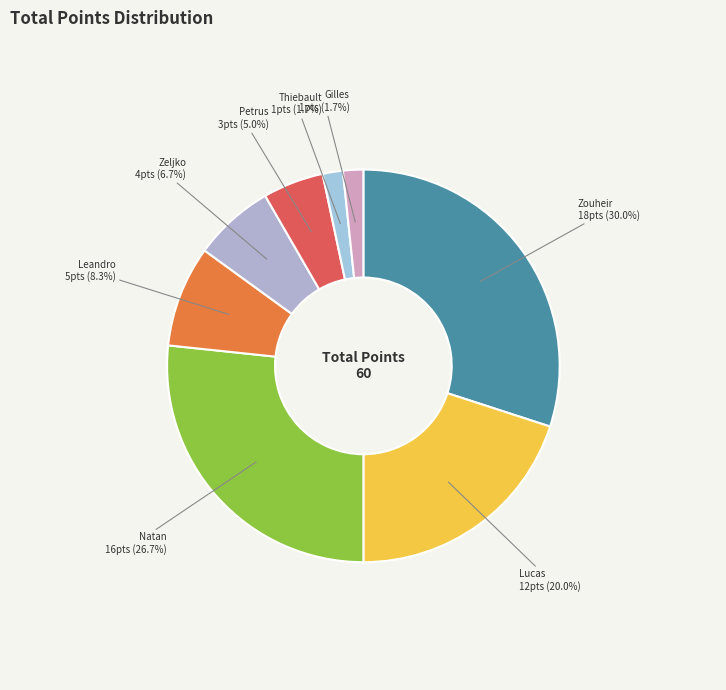

Rank the categories by value from lowest to highest.

bruckert thiebault, lomba gilles, de oliveira montes da silva petrus, coric zeljko, nascimento dos santos leandro, loh lucas, ventura machado pablo natan, el graoui zouheir